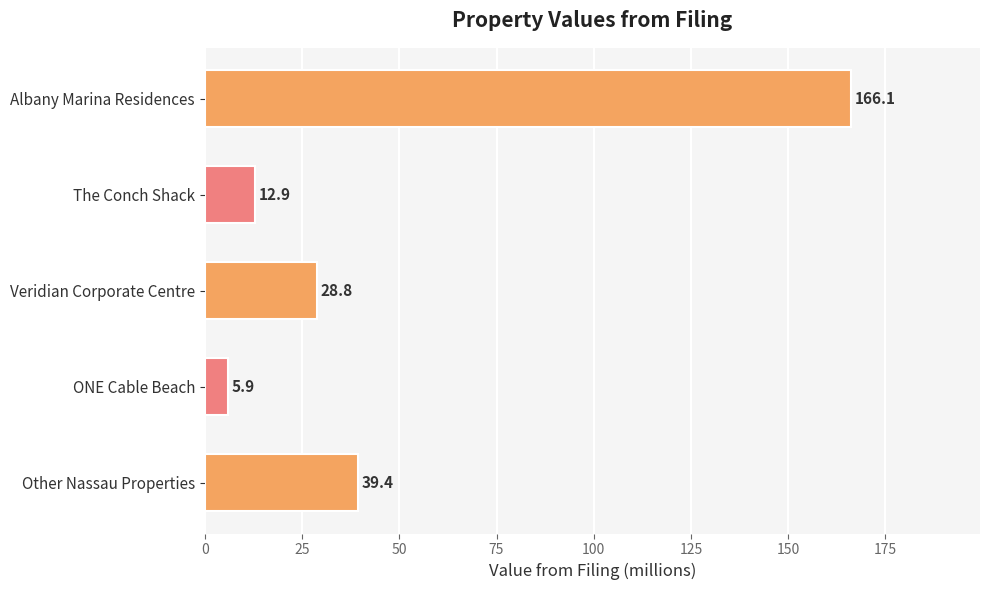

Count the number of categories in the chart.

5